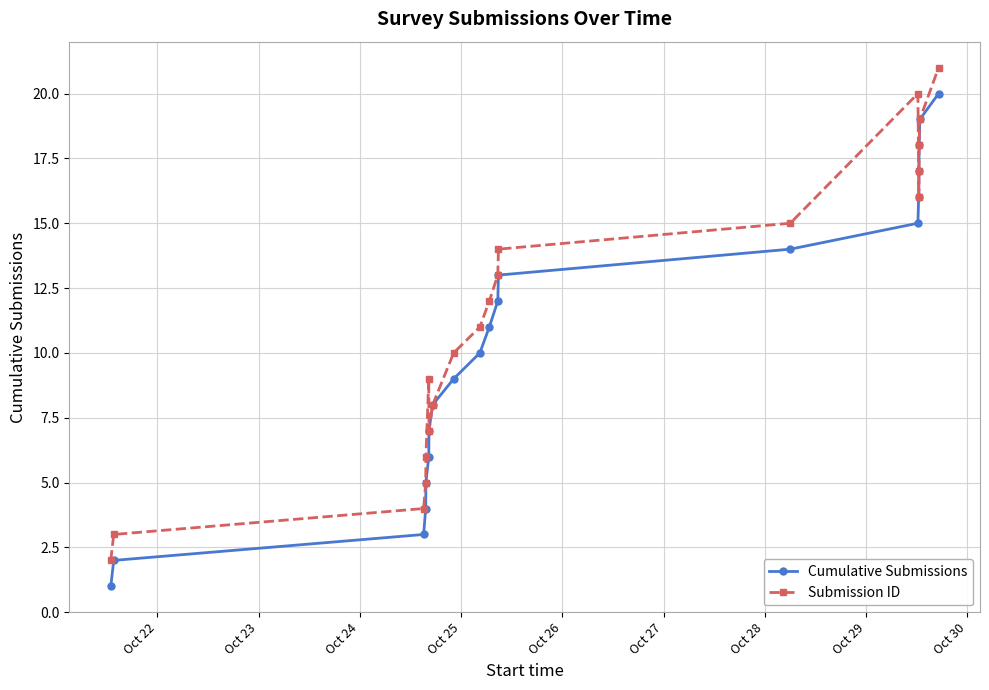

Rank the series by their average value, from highest to lowest.

Submission ID, Cumulative Submissions